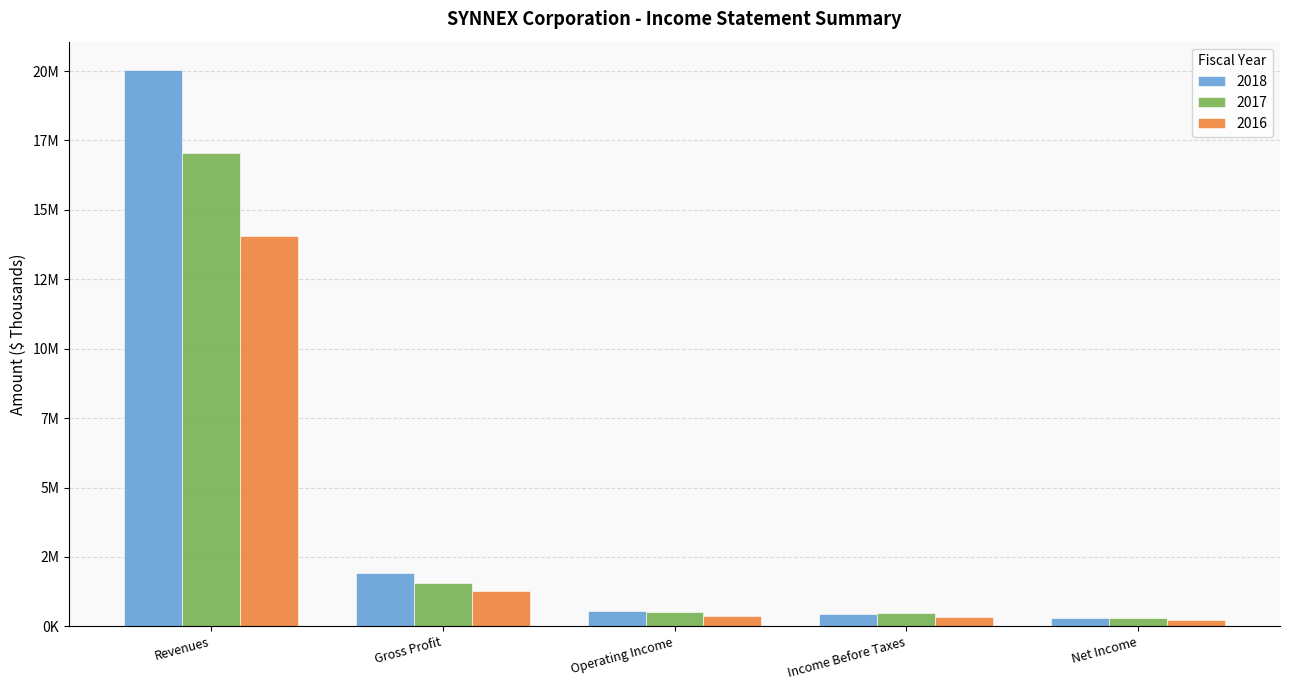

The 2016 series shows 96010 at Net Income. True or false?

False